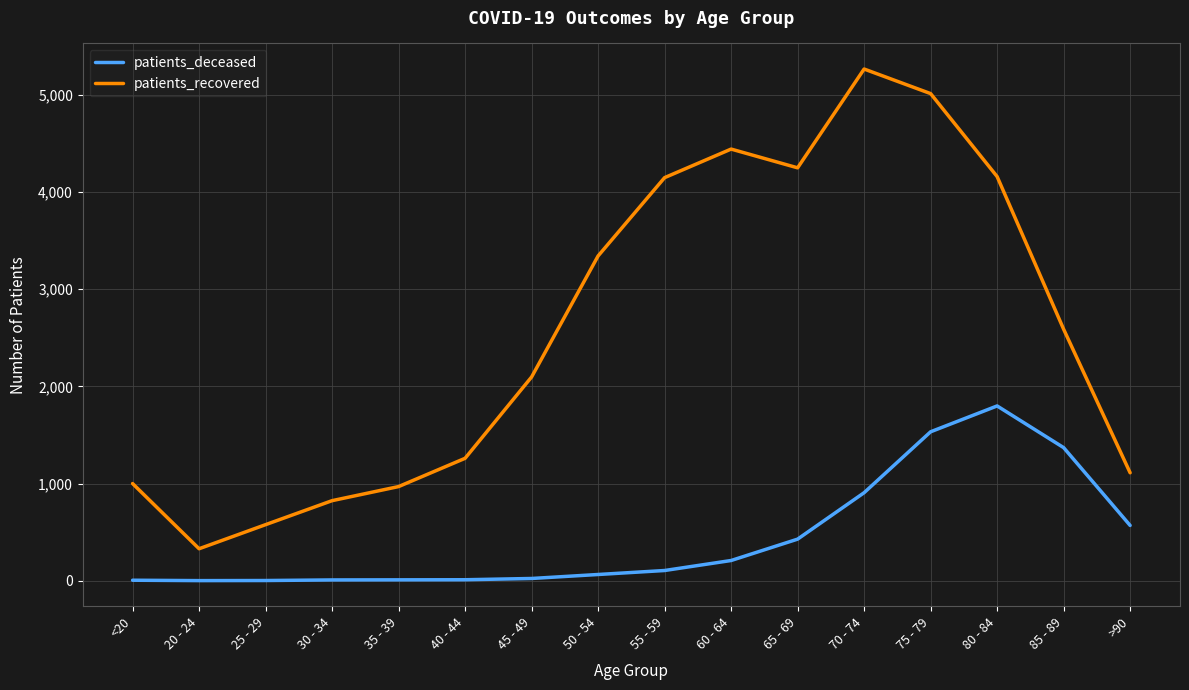

Which series changed the most between 65 - 69 and 80 - 84?

patients_deceased